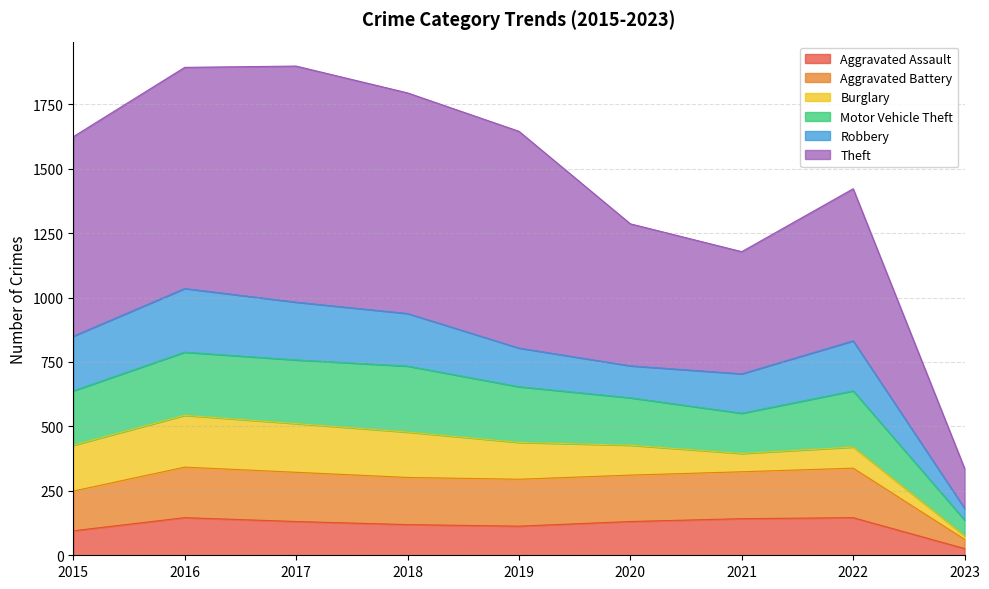

What is the lowest value of the Aggravated Battery series?

62